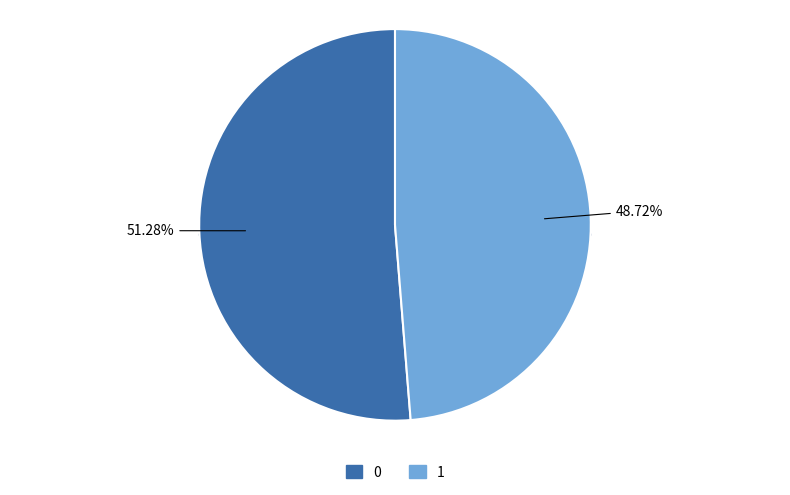

Does 1 represent more than half of the total?

No